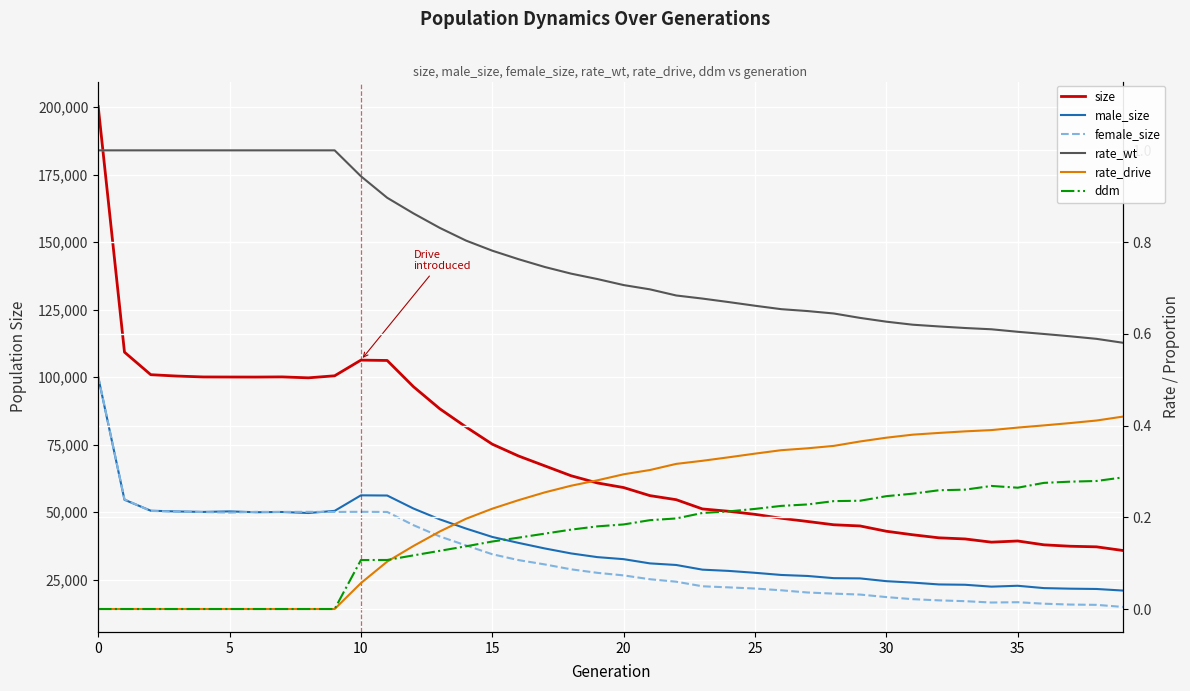

Does the chart display data point markers on the line(s)?

No